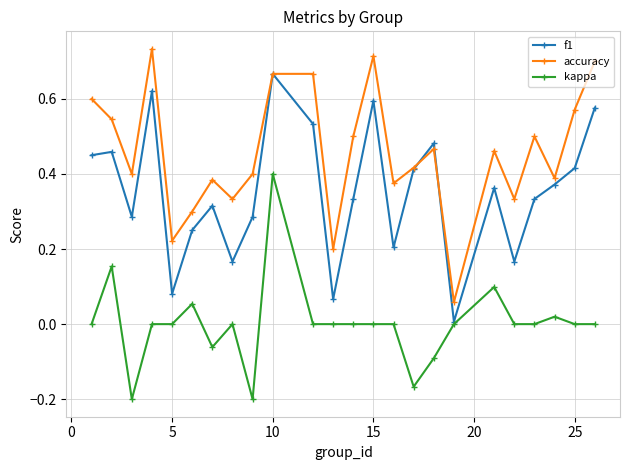

How many interior local valleys does the f1 series have?

7